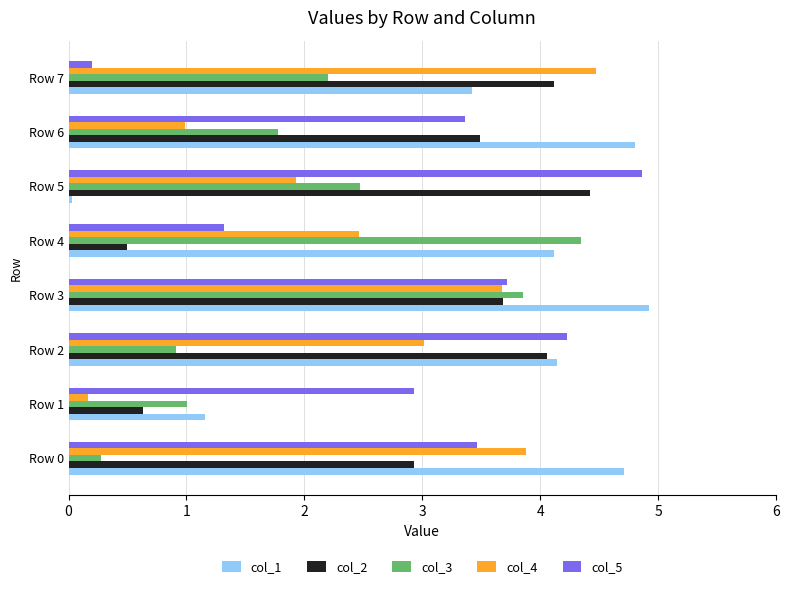

What are all the series names shown in the legend?

col_1, col_2, col_3, col_4, col_5